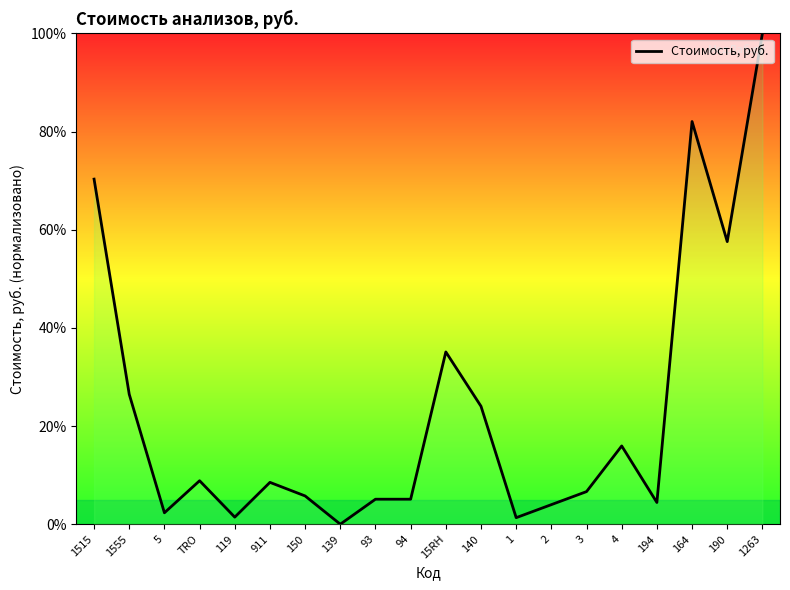

How many positive values are there?

19